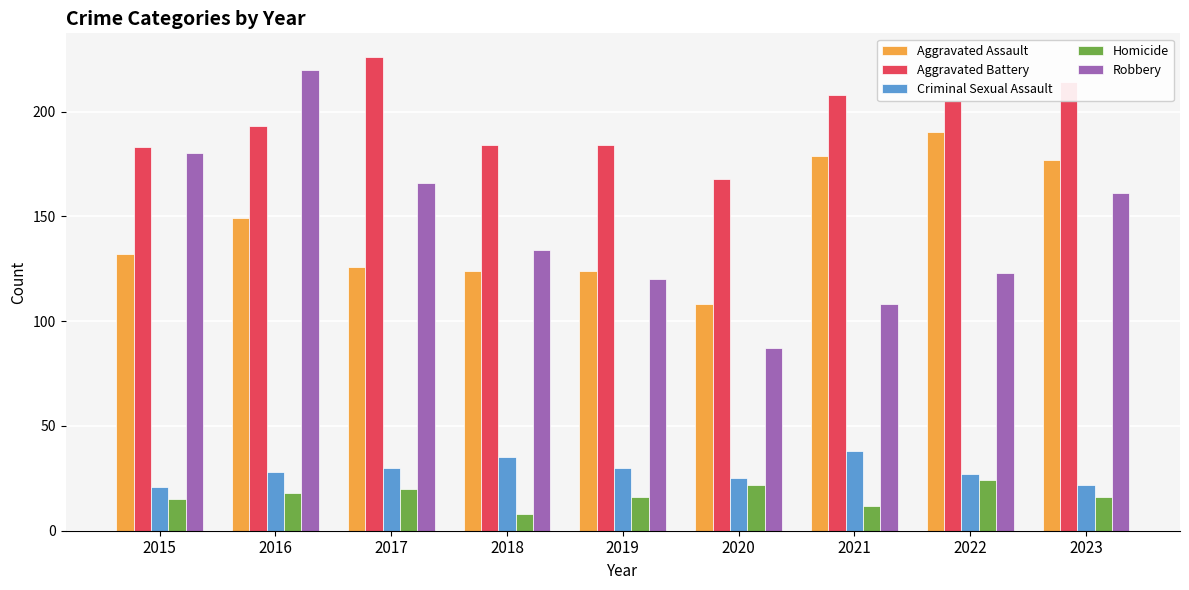

What is the difference between the Homicide values at 2017 and 2021?

8